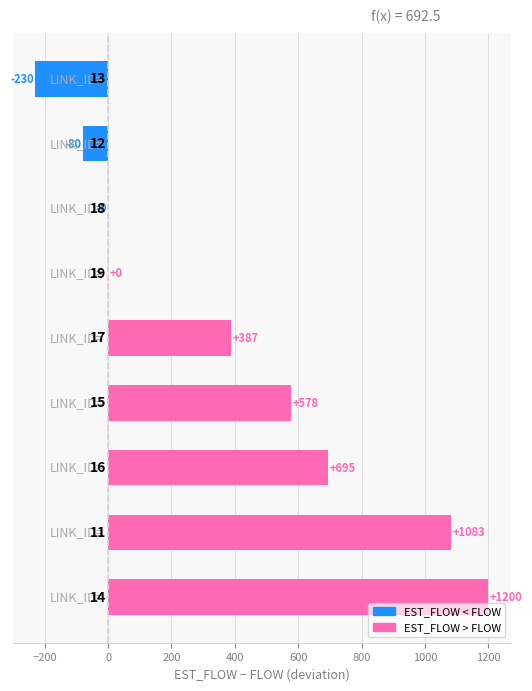

What is the maximum value shown in the chart?

1200.0